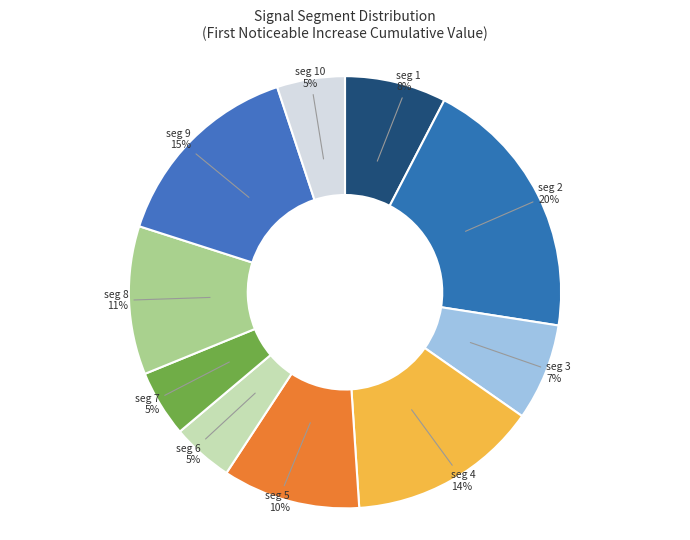

How many slices are in this pie chart?

10